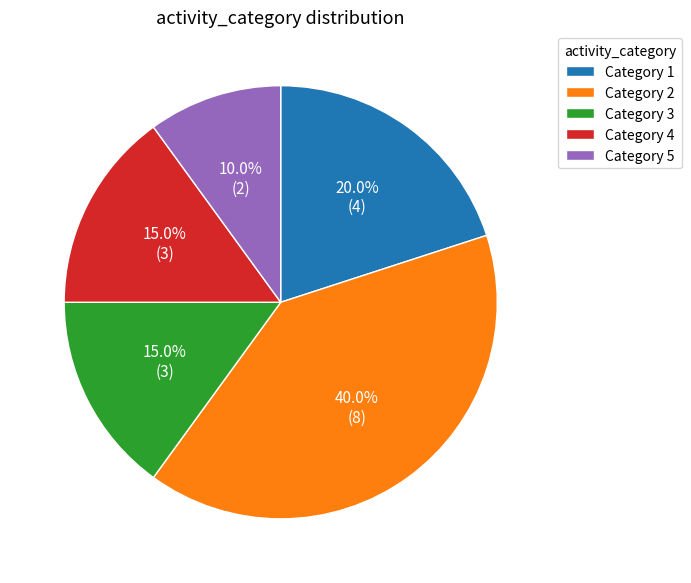

Does Category 4 account for over 50% of the chart?

No